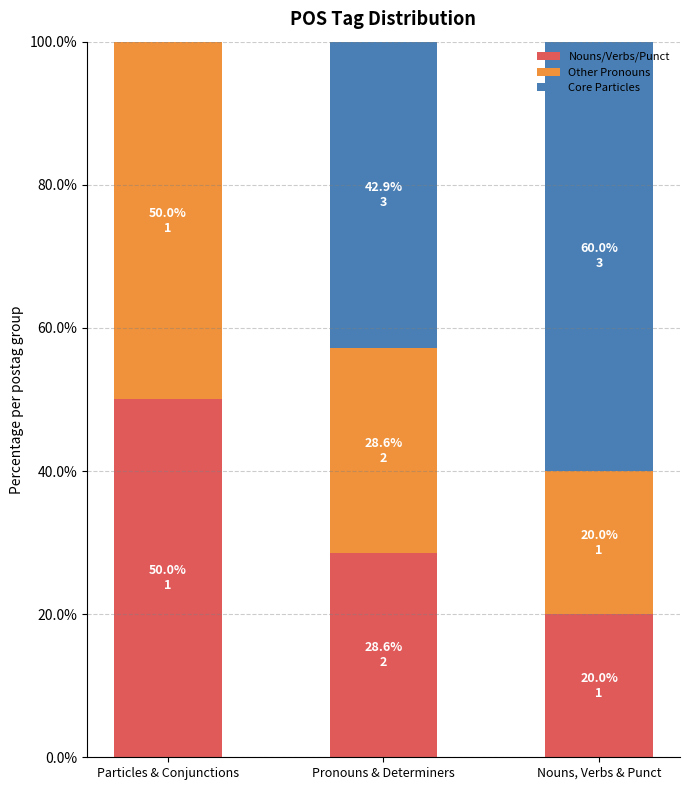

What are all the series names shown in the legend?

Nouns/Verbs/Punct, Other Pronouns, Core Particles